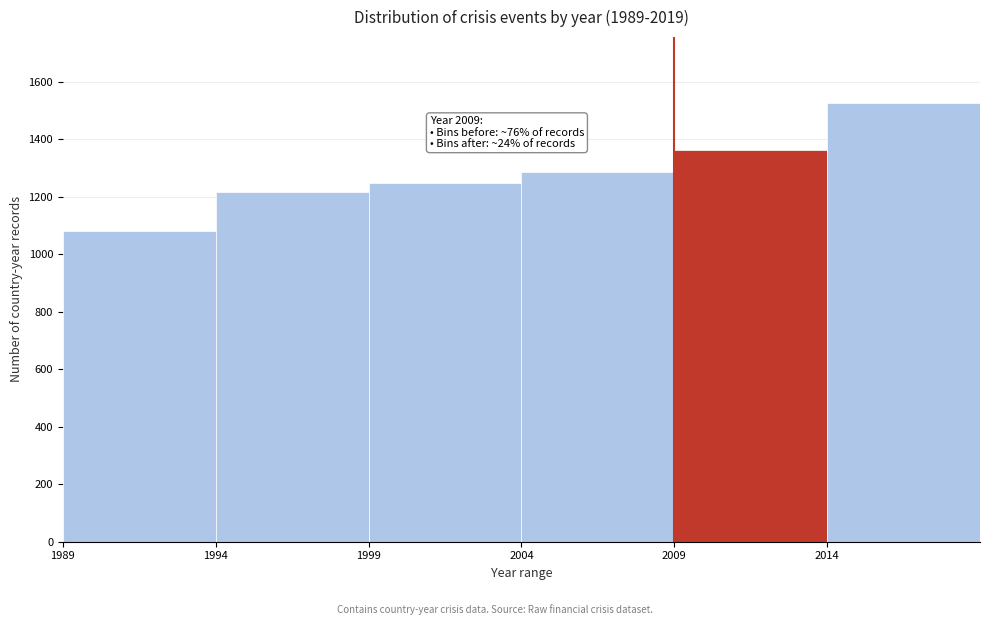

Over which range of the x-axis is the bar tallest?

2014 to 2019